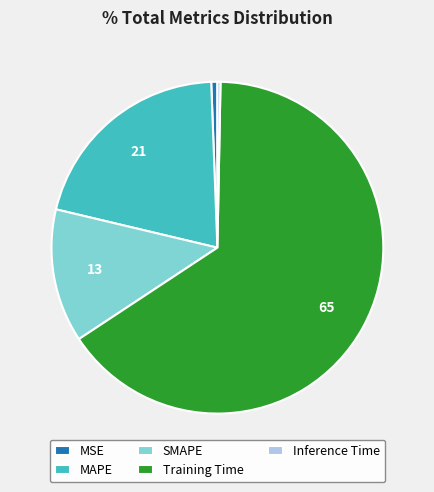

What is the ratio of the value at MAPE to the value at Training Time?

0.3